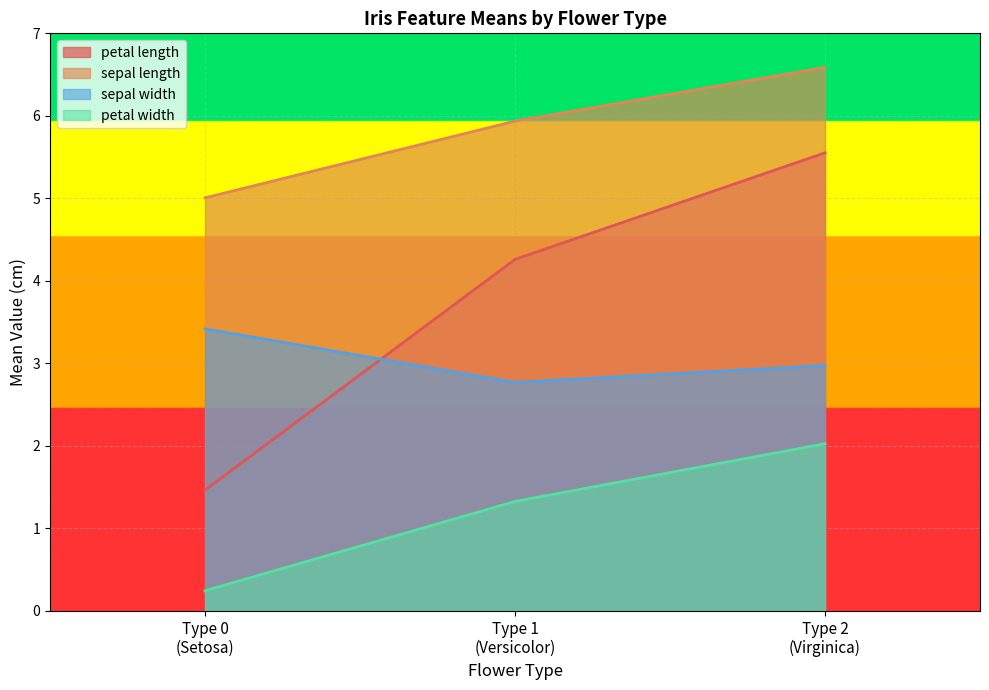

Reading right to left, list all the values displayed in this chart.

petal length: Type 2
(Virginica)=5.6	Type 1
(Versicolor)=4.3	Type 0
(Setosa)=1.5
sepal length: Type 2
(Virginica)=6.6	Type 1
(Versicolor)=5.9	Type 0
(Setosa)=5.0
sepal width: Type 2
(Virginica)=3.0	Type 1
(Versicolor)=2.8	Type 0
(Setosa)=3.4
petal width: Type 2
(Virginica)=2.0	Type 1
(Versicolor)=1.3	Type 0
(Setosa)=0.2